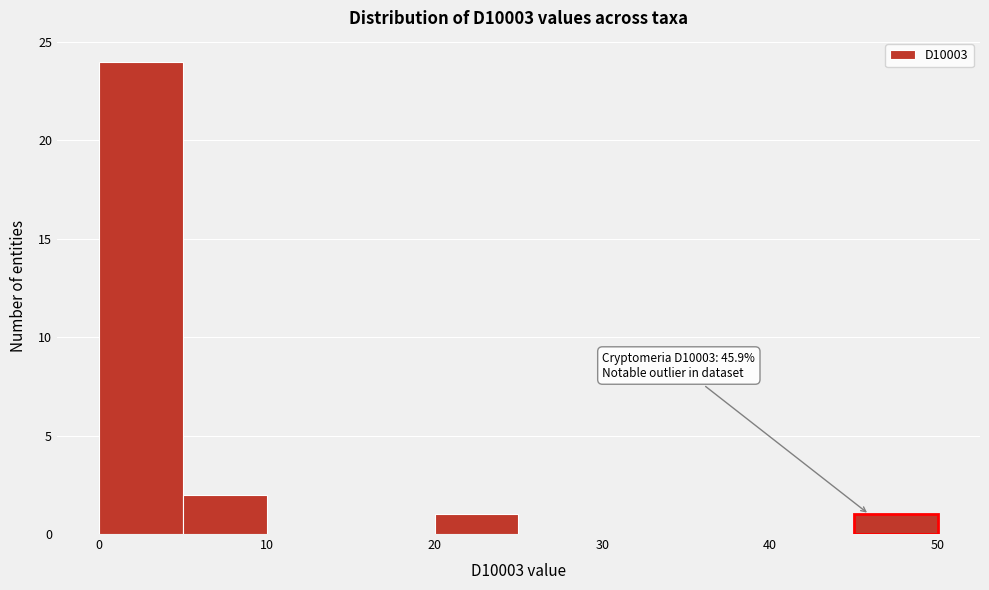

Over which range of the x-axis is the bar tallest?

0 to 5